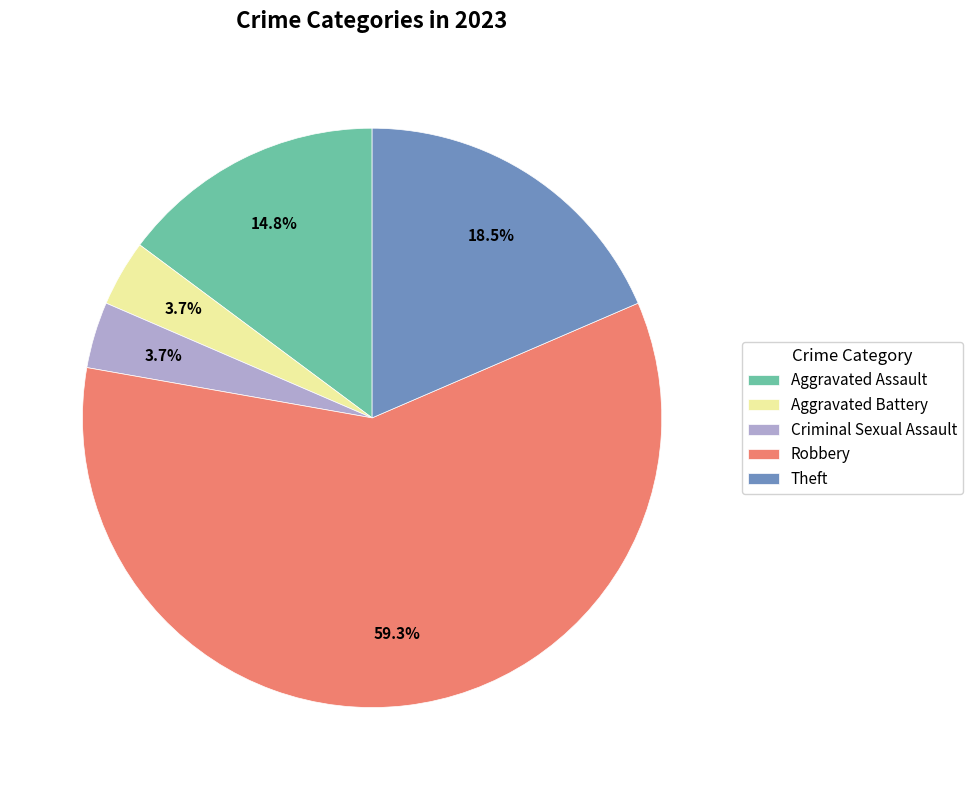

How many segments does this pie chart have?

5